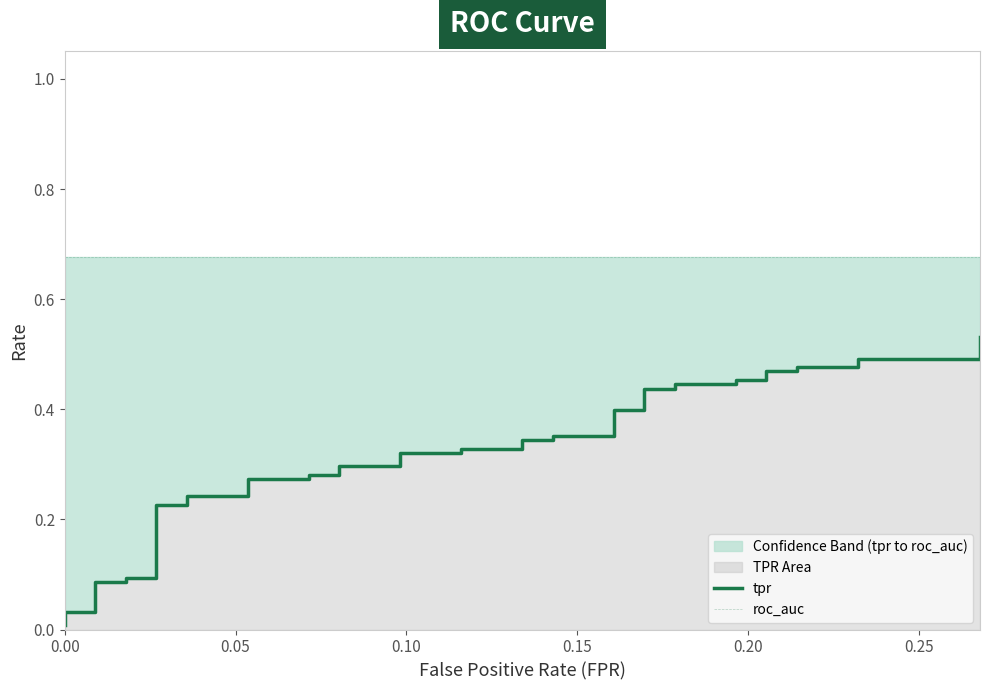

List the series in order of their overall mean, lowest first.

tpr, roc_auc